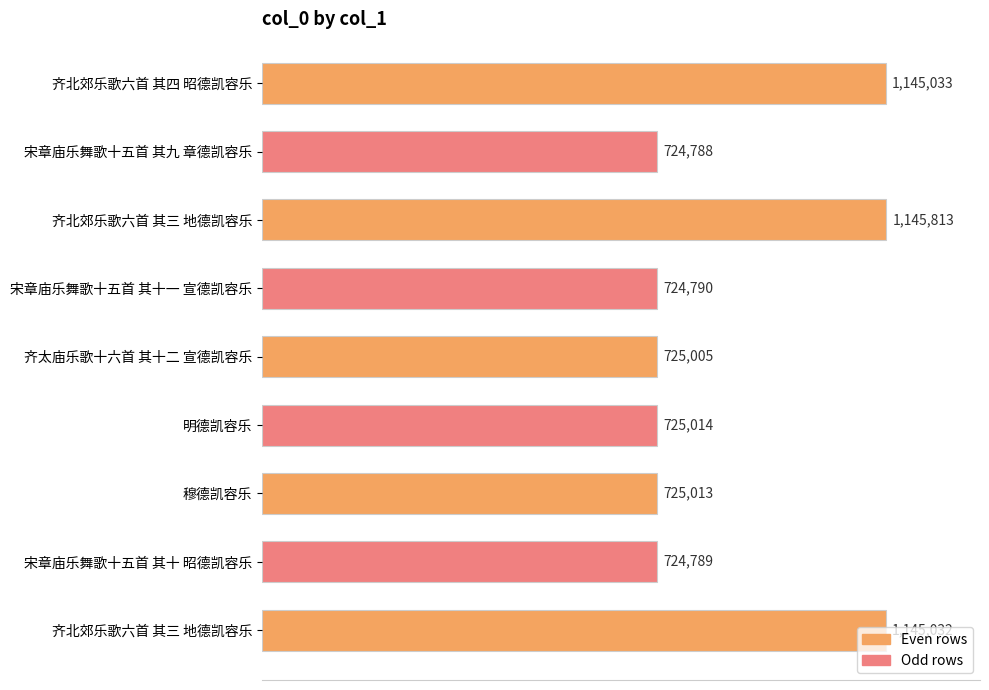

Are the bars horizontal?

Yes